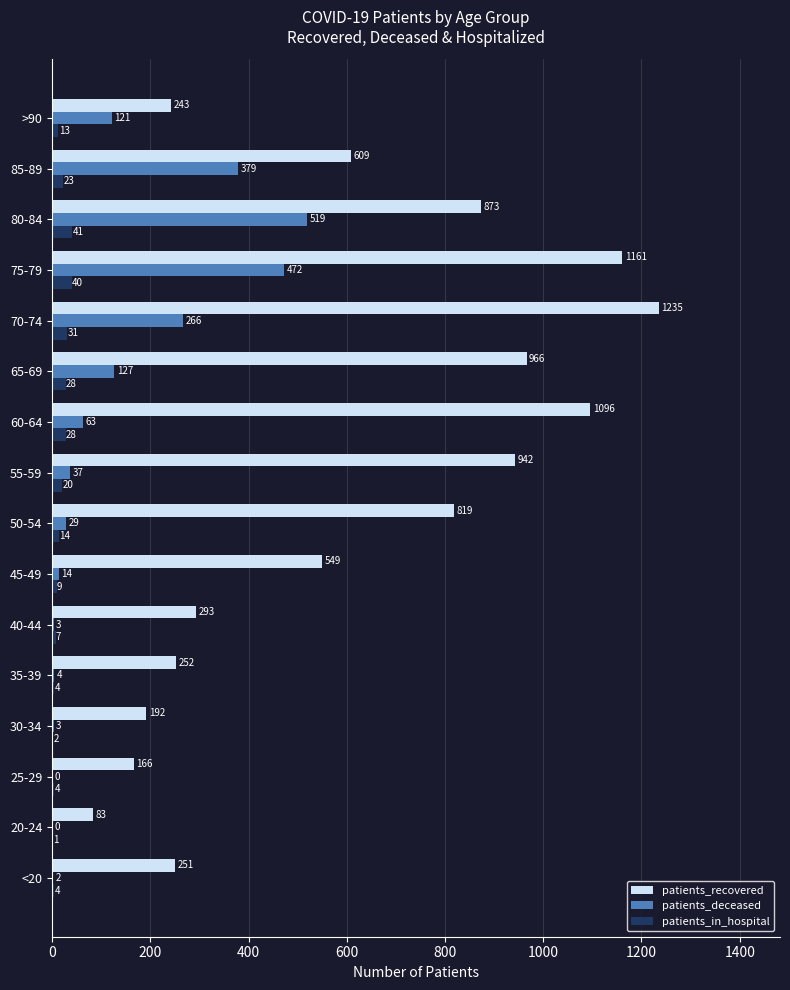

The patients_deceased series shows 196 at >90. True or false?

False